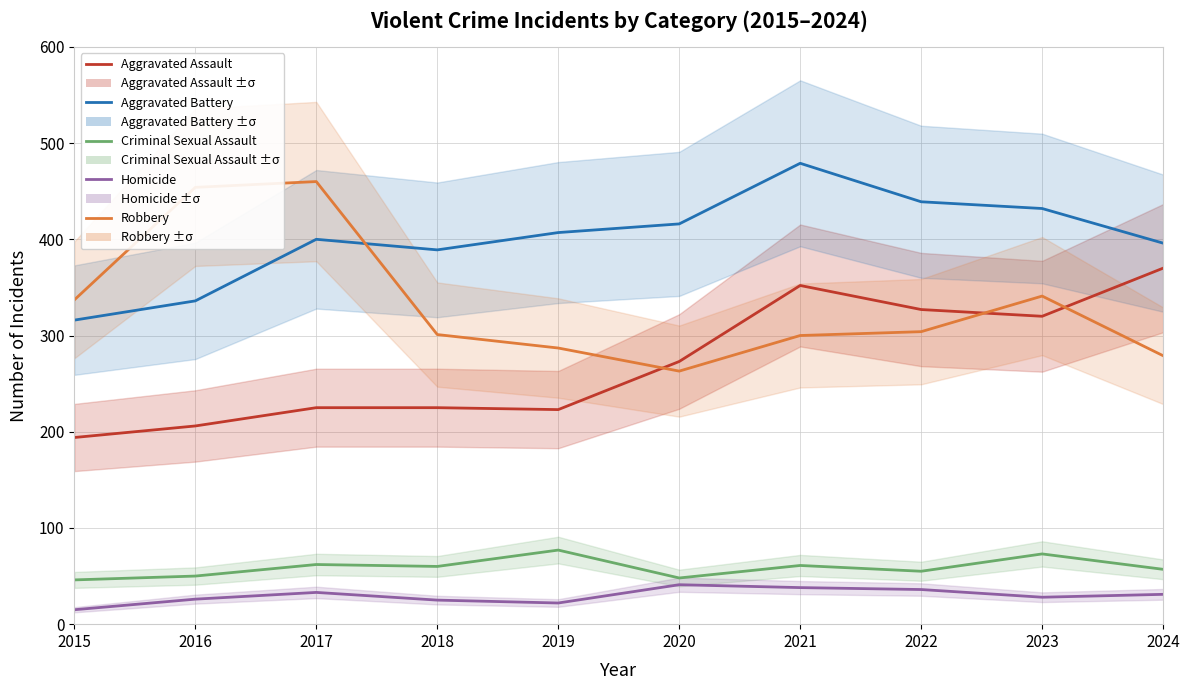

At which category is the sum across all series the highest?

2021